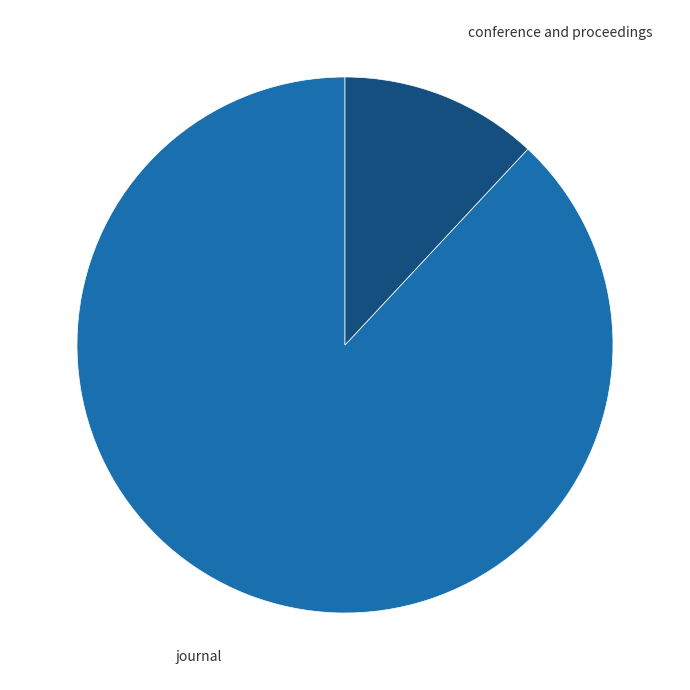

Is the sum of conference and proceedings and journal greater than half?

Yes